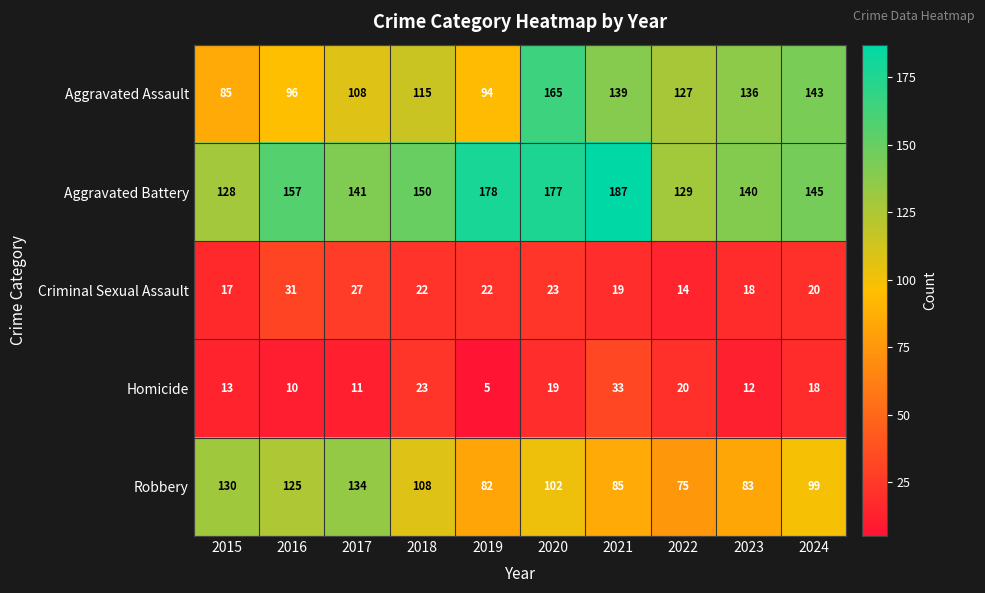

Which series has the largest total across all categories?

Aggravated Battery